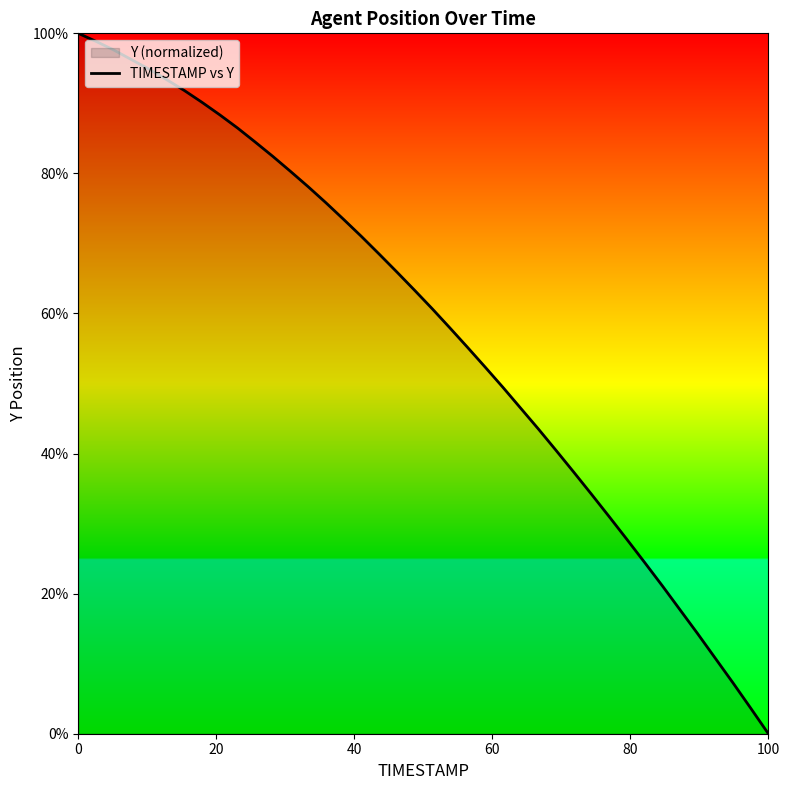

What is the maximum value shown in the chart?

100.0